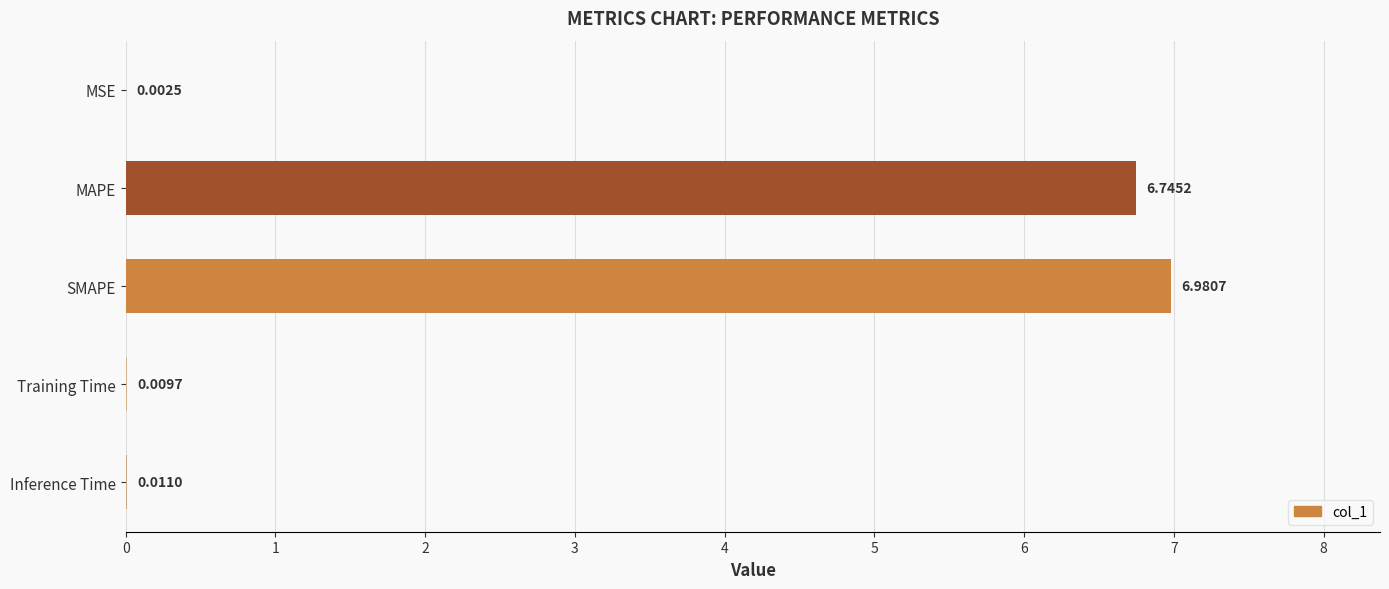

What is the sum of the values at Training Time and SMAPE?

7.0